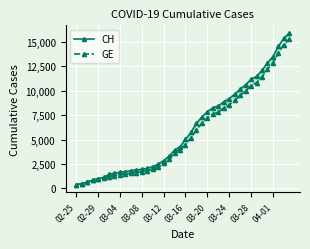

Reading right to left, what are all the values shown in this chart?

CH: 15926	15375	14561	13505	12852	12086	11467	11175	10613	10162	9642	9196	8855	8449	8249	7847	7323	6644	5731	5012	4259	3908	3291	2845	2472	2226	2051	1952	1885	1809	1715	1652	1544	1436	1113	981	840	630	479	375
GE: 15284	14733	13919	12863	12210	11444	10825	10533	9971	9520	9000	8554	8213	7807	7607	7205	6681	6002	5174	4485	3978	3627	3010	2574	2201	1955	1780	1681	1614	1538	1447	1384	1278	1171	1083	981	840	630	479	375